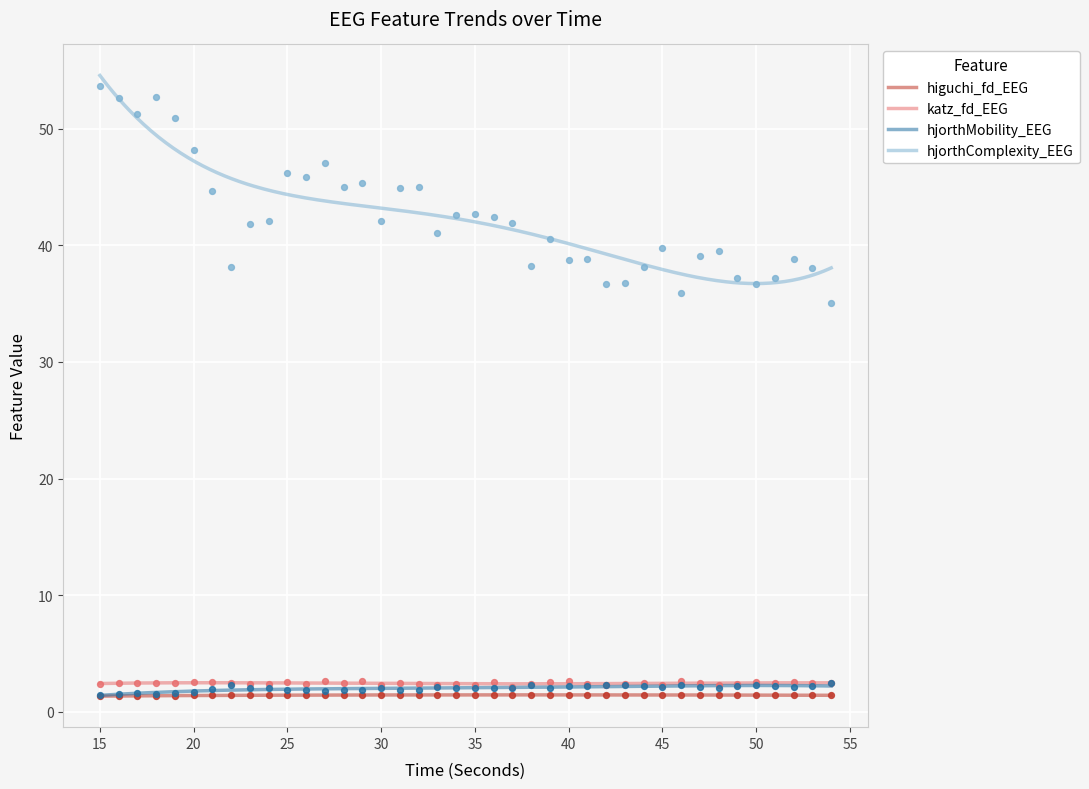

What are all the series names shown in the legend?

higuchi_fd_EEG, katz_fd_EEG, hjorthMobility_EEG, hjorthComplexity_EEG